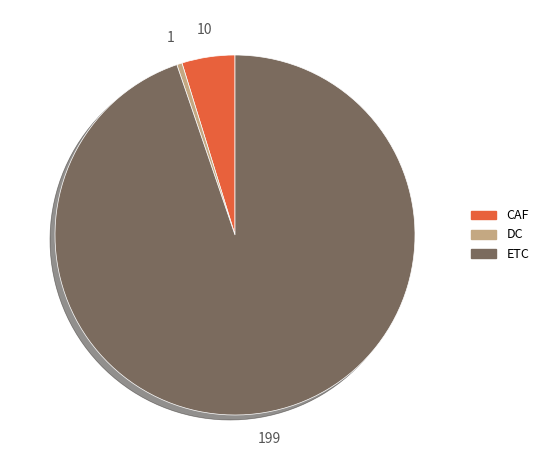

Does ETC account for over 50% of the chart?

Yes